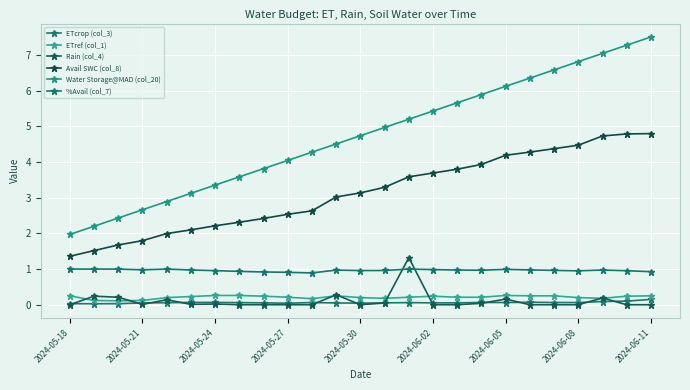

Does the chart have visible grid lines?

Yes